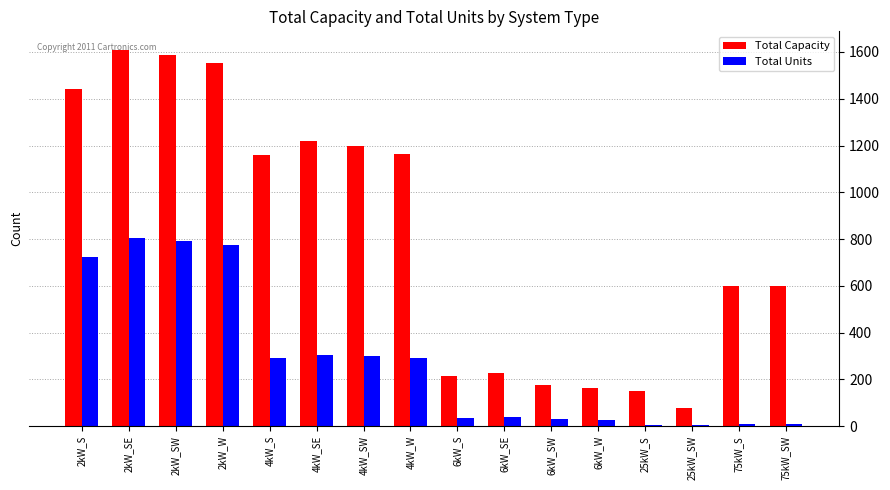

Are the bars horizontal?

No